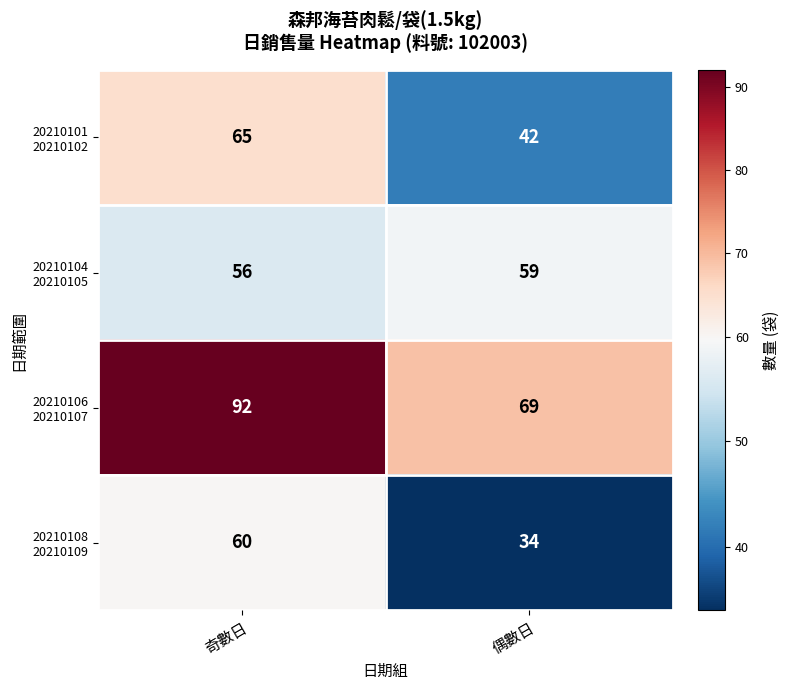

What is the minimum value shown in the chart?

34